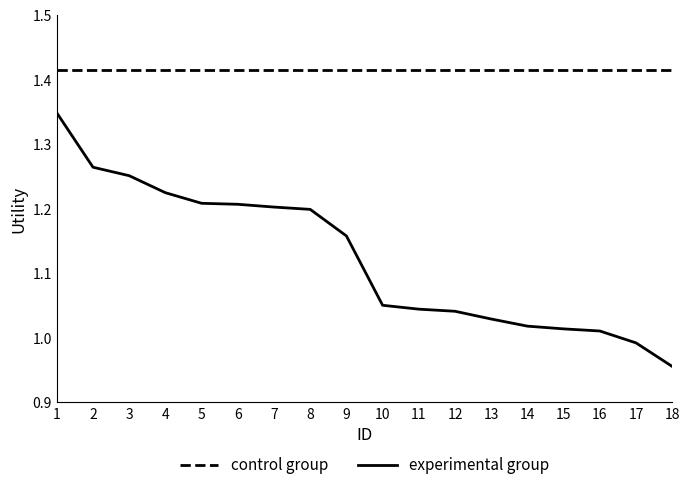

The control group series shows 0.9 at 4. True or false?

False